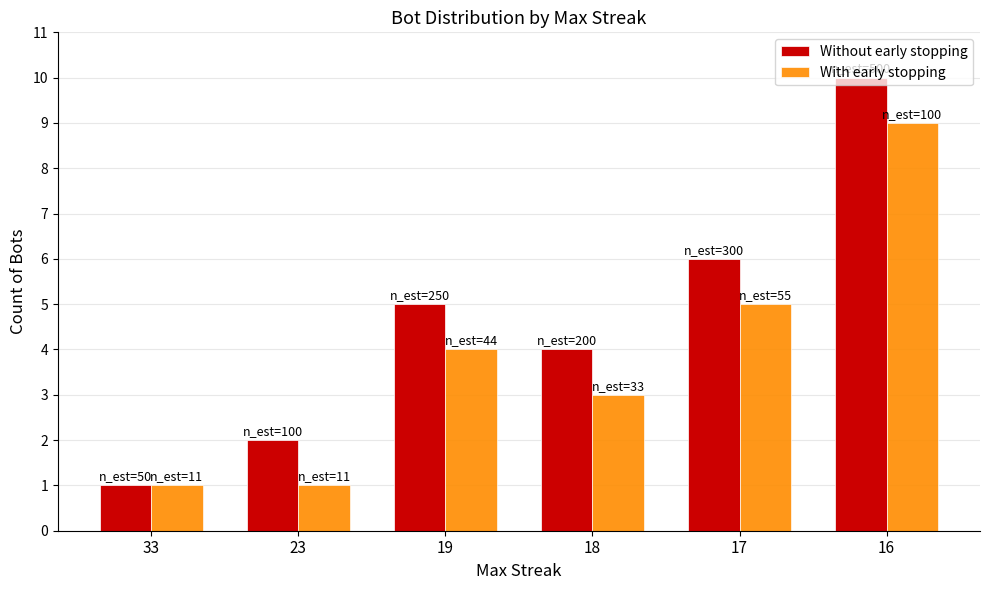

Rank the series by their average value, from lowest to highest.

With early stopping, Without early stopping